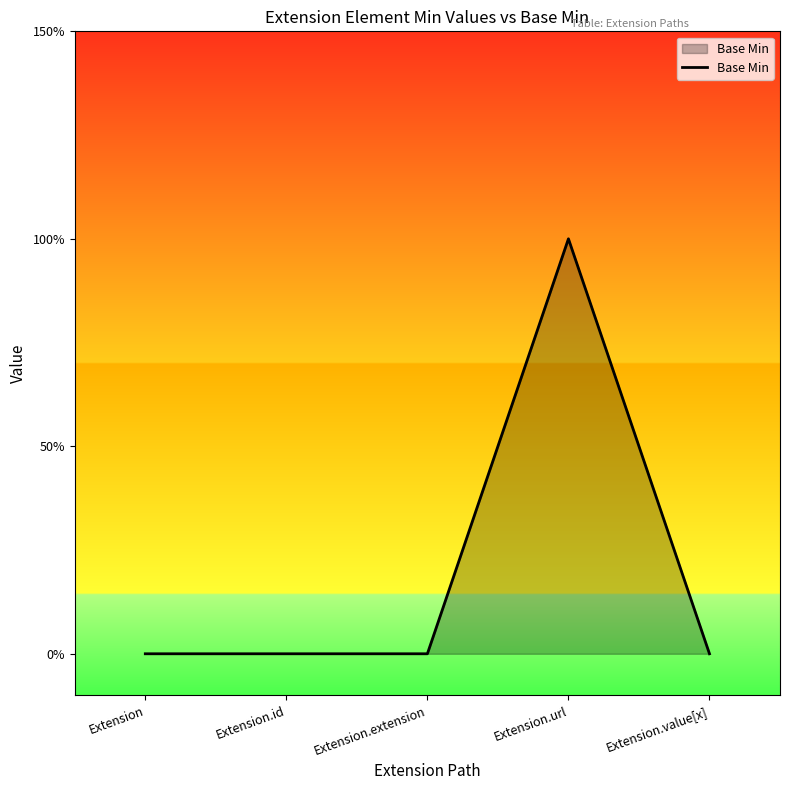

What is the label of the 4th point from the right?

Extension.id